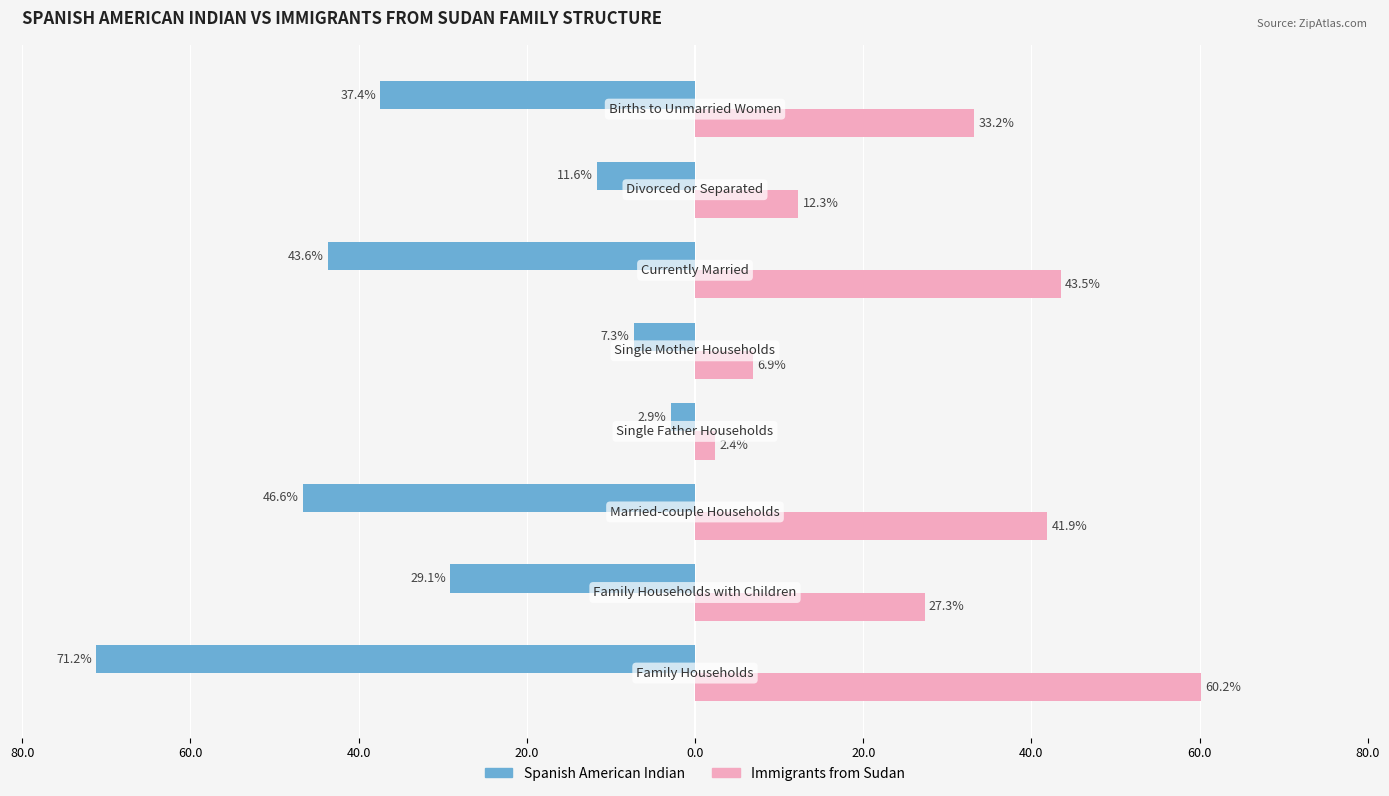

What is the average value of the Spanish American Indian series?

-31.2